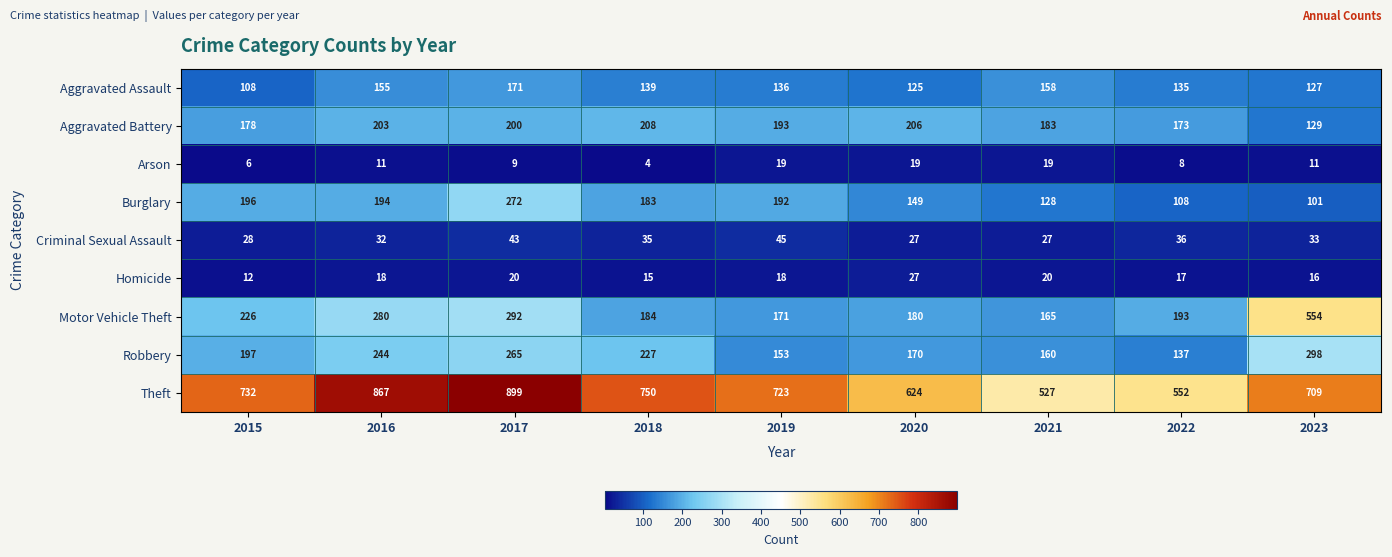

What is the approximate value of Aggravated Assault at 2019, to the nearest 10?

140